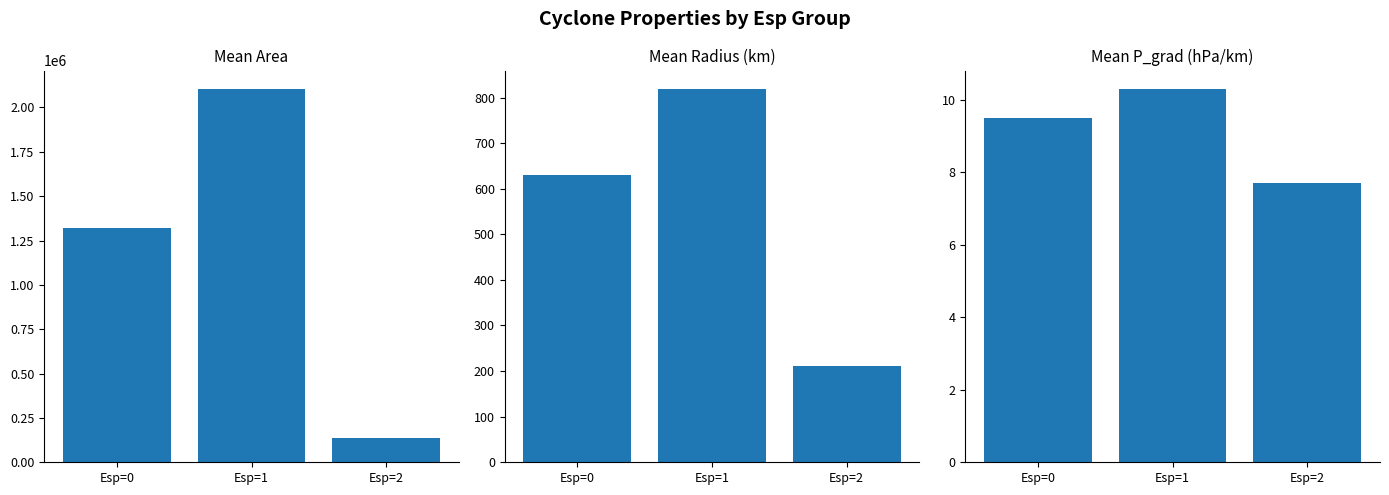

Which series has the largest total across all categories?

Mean Area